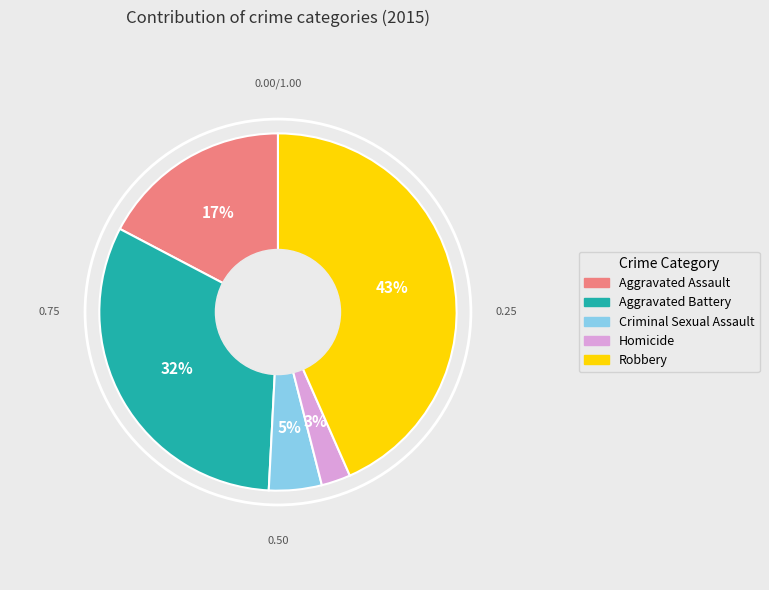

Does Aggravated Battery represent more than half of the total?

No